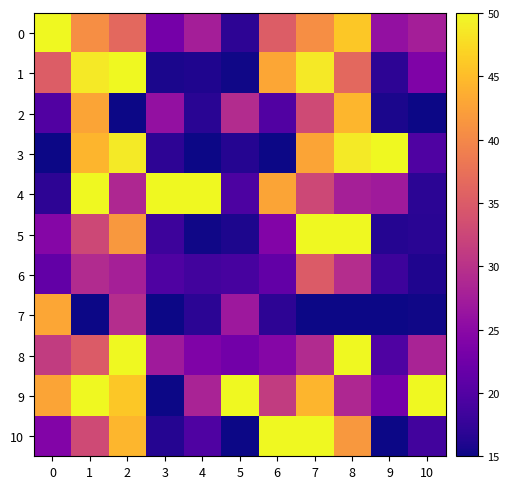

Which series has the widest spread of values?

row_3